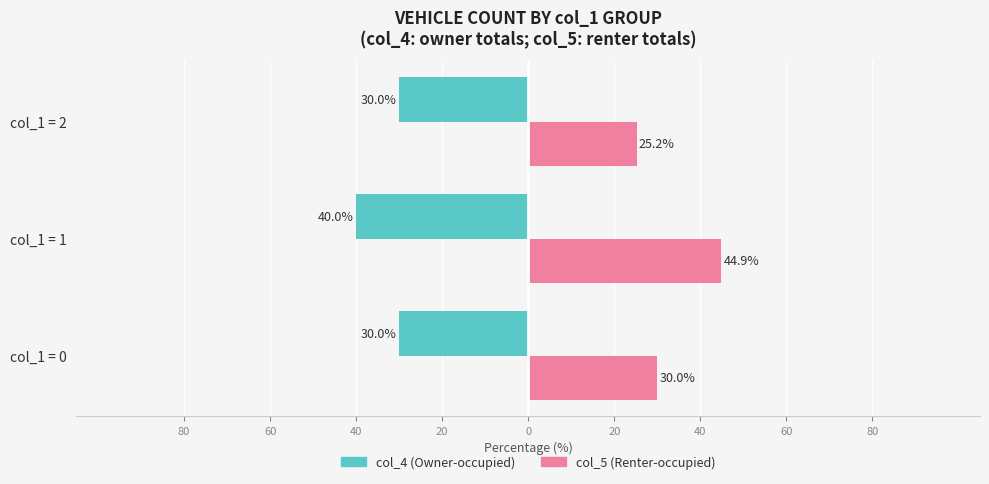

At col_1 = 2, list the series in order from largest to smallest.

col_4 (Owner-occupied), col_5 (Renter-occupied)